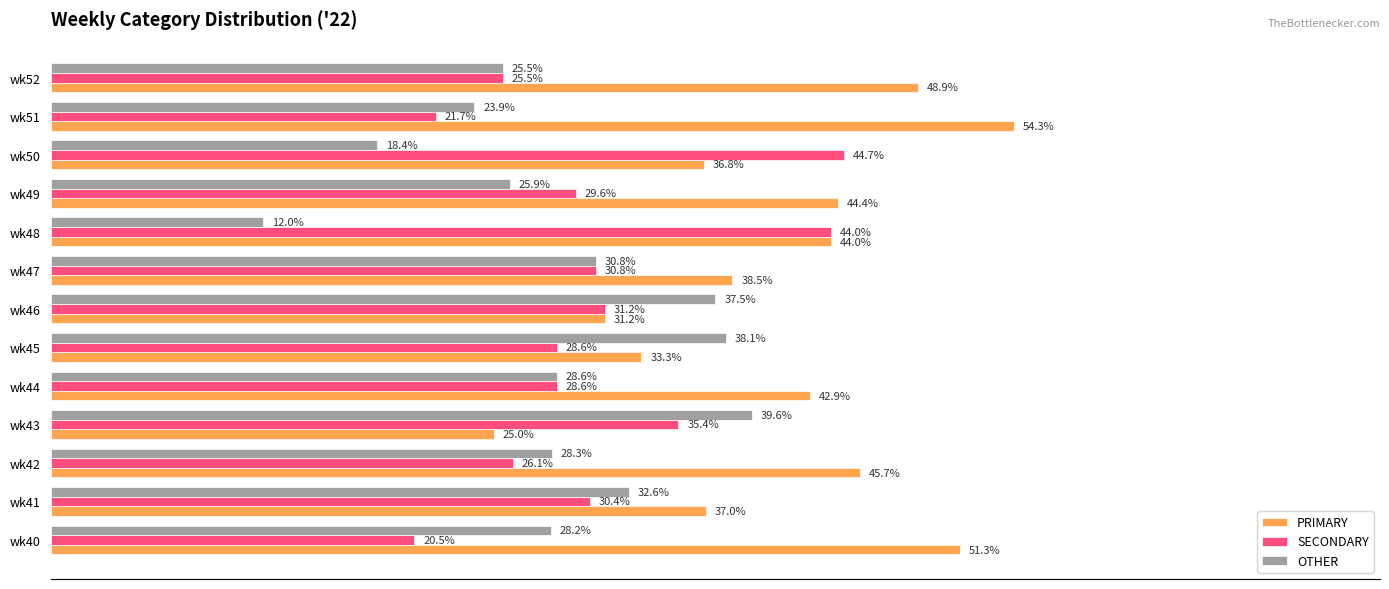

Which series has the widest spread of values?

PRIMARY